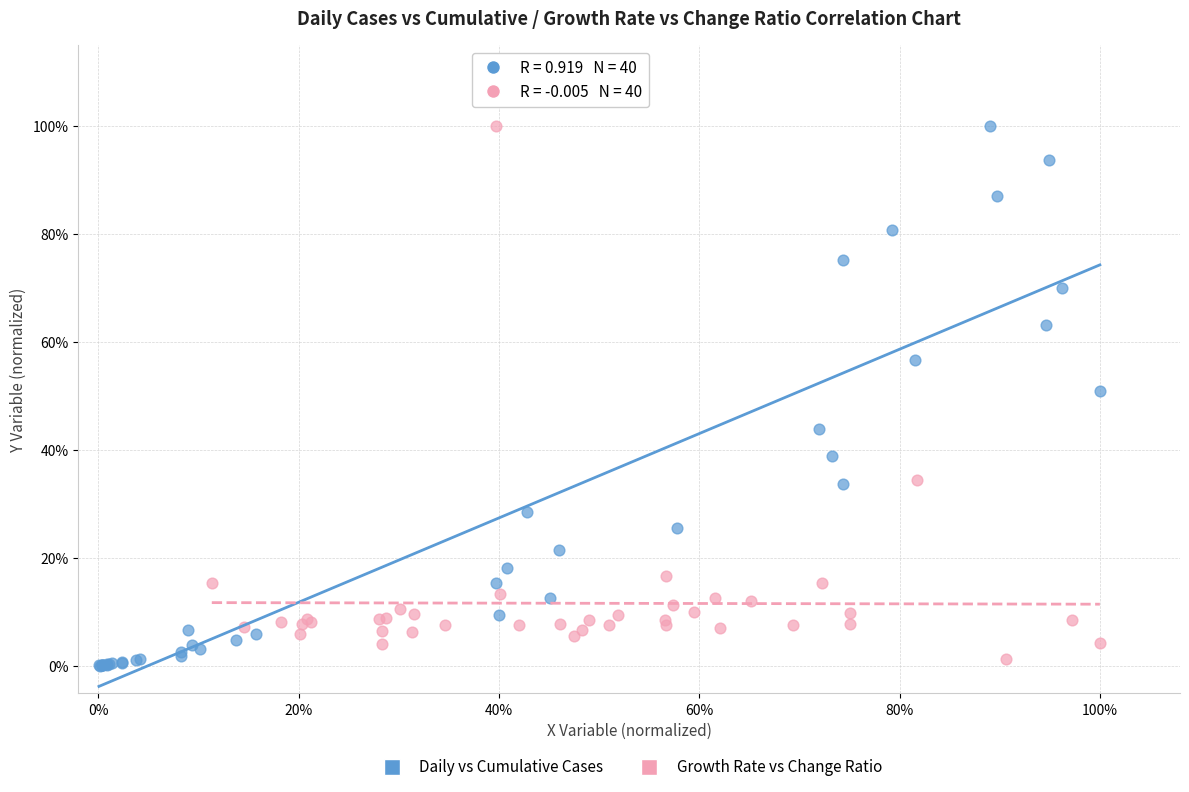

Which series has the largest Y range (max minus min)?

Daily vs Cumulative Cases